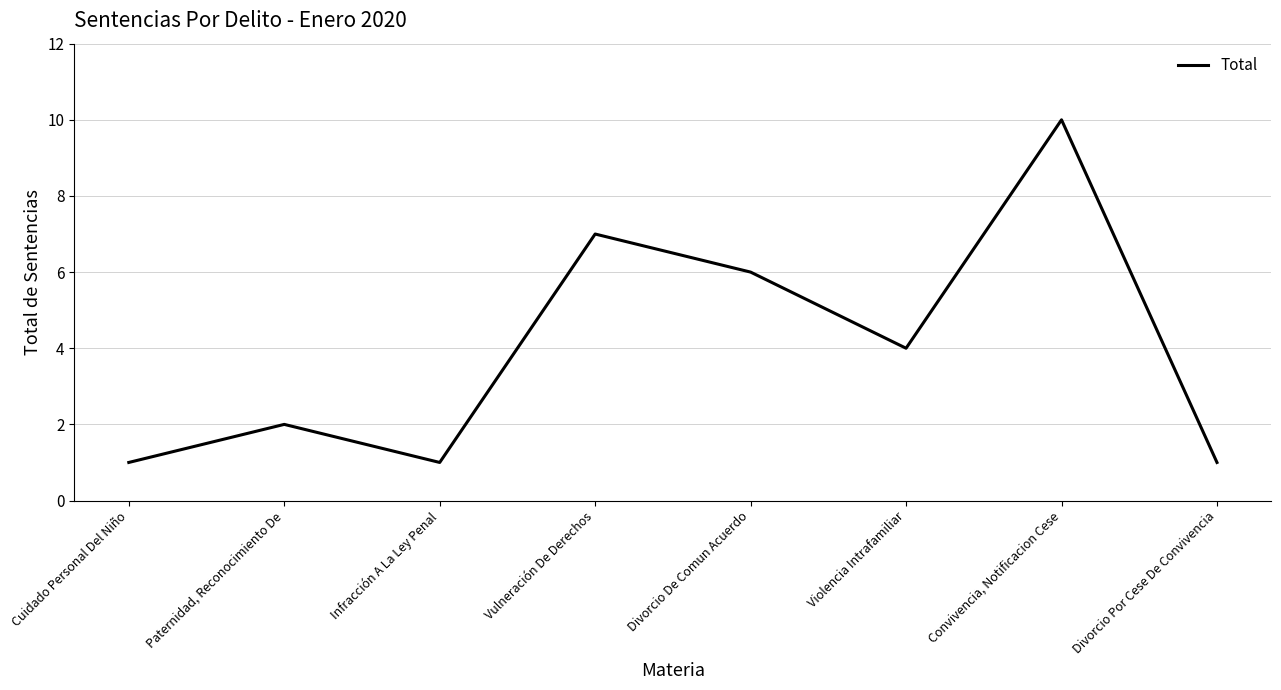

What is the difference between the maximum and minimum values?

9